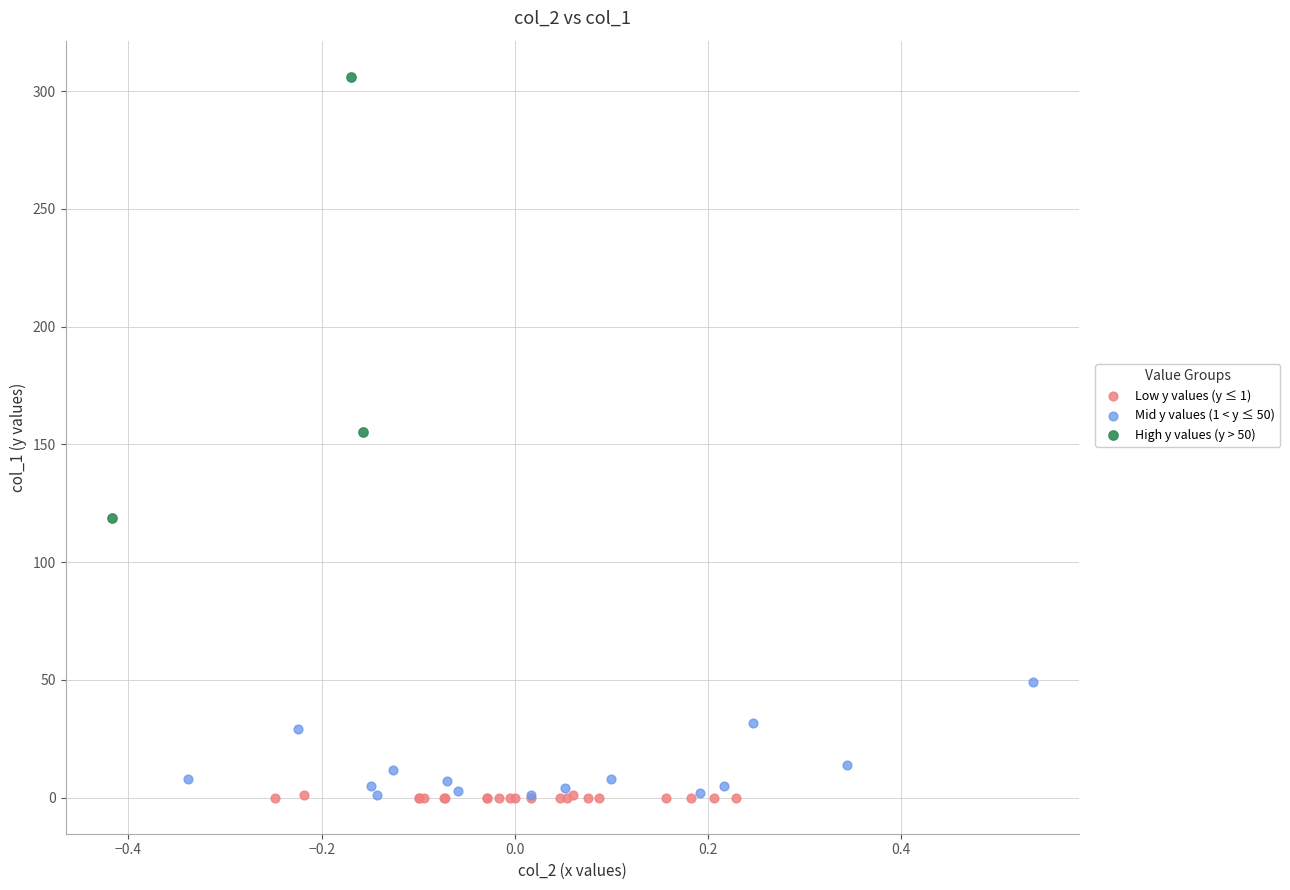

Which series reaches the maximum Y coordinate?

High y values (y > 50)